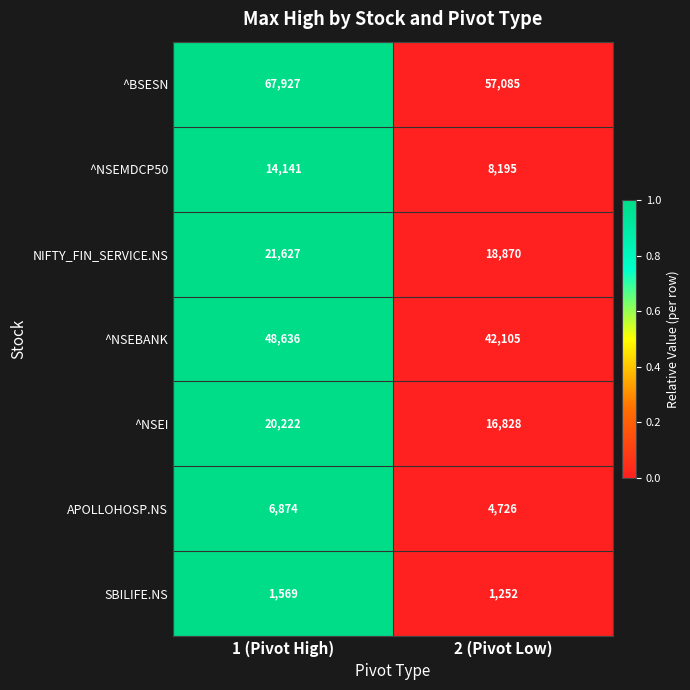

Is the value of ^NSEBANK at 2 (Pivot Low) greater than the value of SBILIFE.NS at 1 (Pivot High)?

Yes